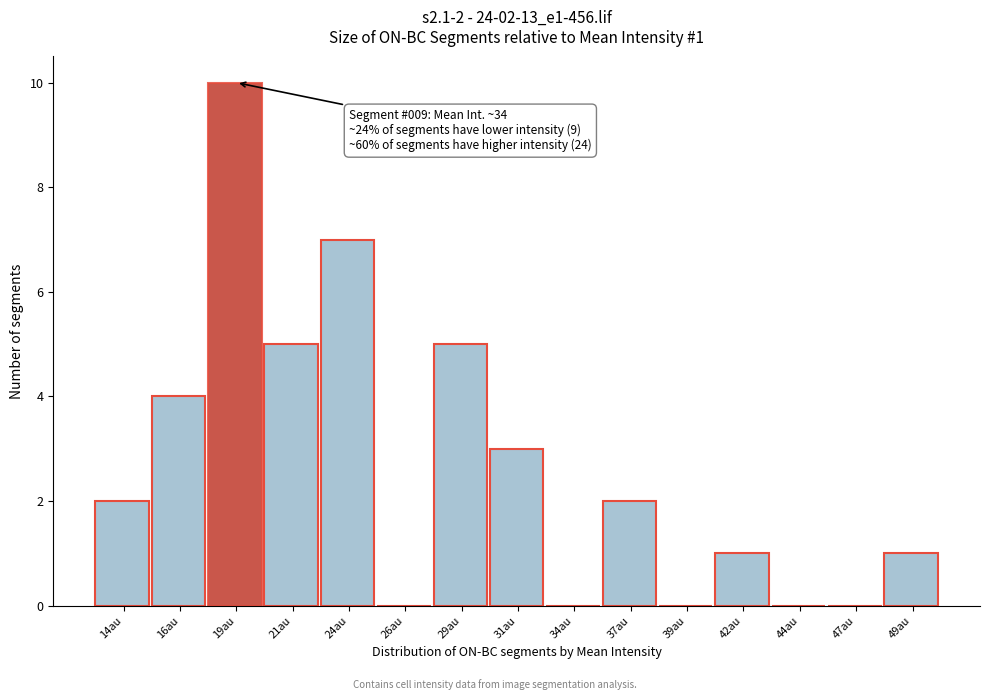

Reading left to right, list all the values displayed in this chart.

14au=2	16au=4	19au=10	21au=5	24au=7	26au=0	29au=5	31au=3	34au=0	37au=2	39au=0	42au=1	44au=0	47au=0	49au=1